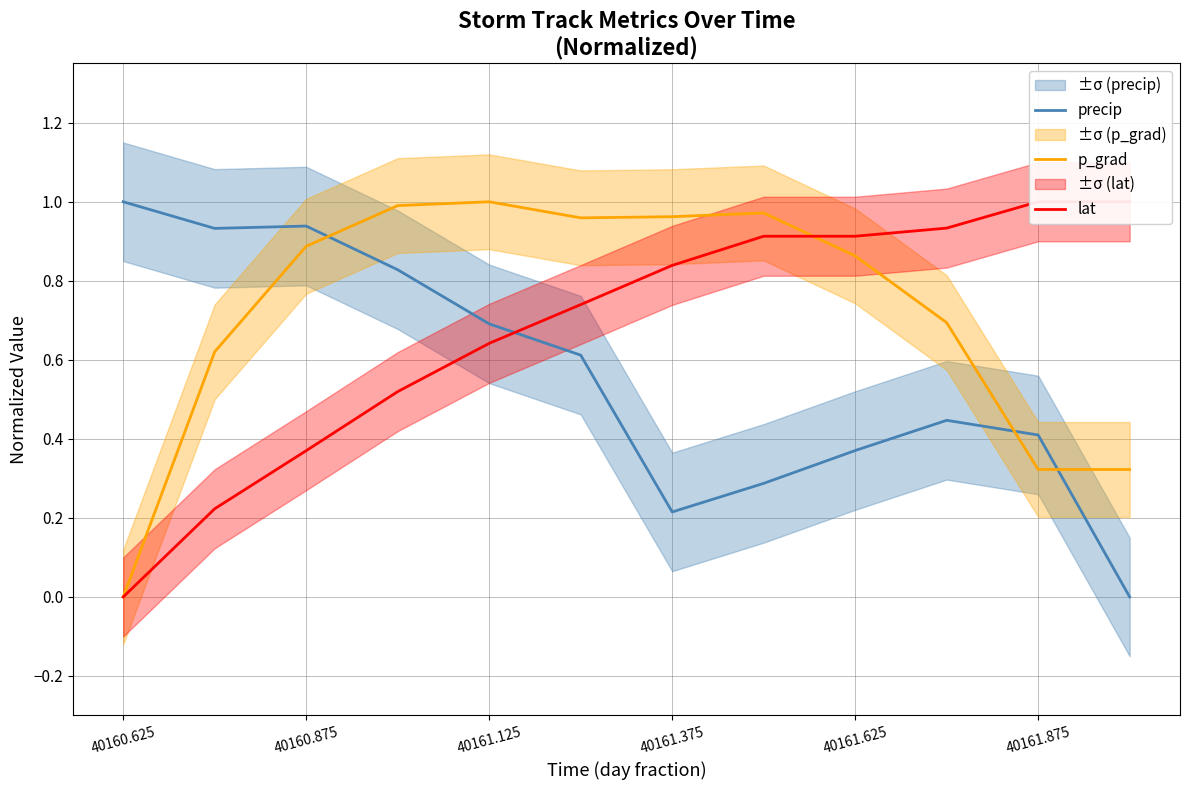

True or false: p_grad and precip cross at least once.

True